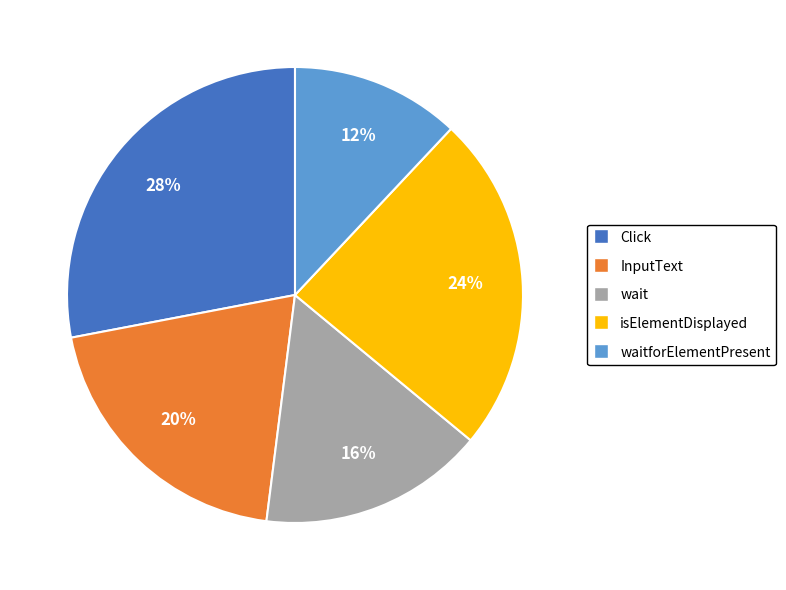

Which slice is the smallest?

waitforElementPresent